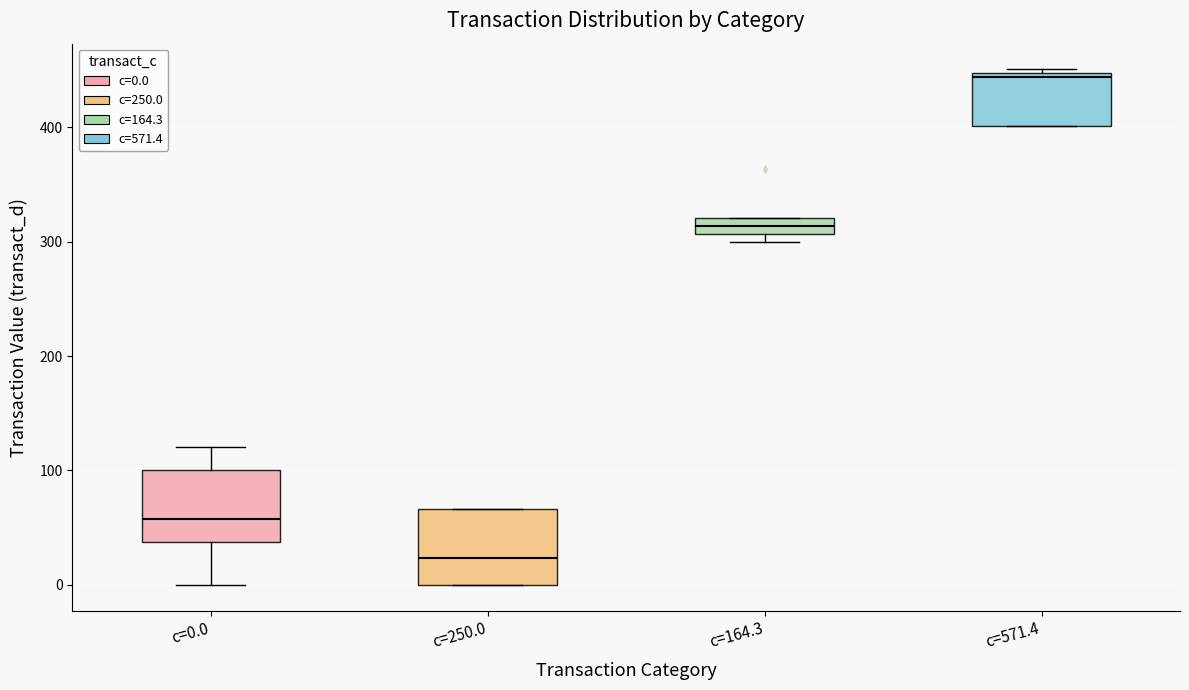

Which box has the highest median line?

c=571.4